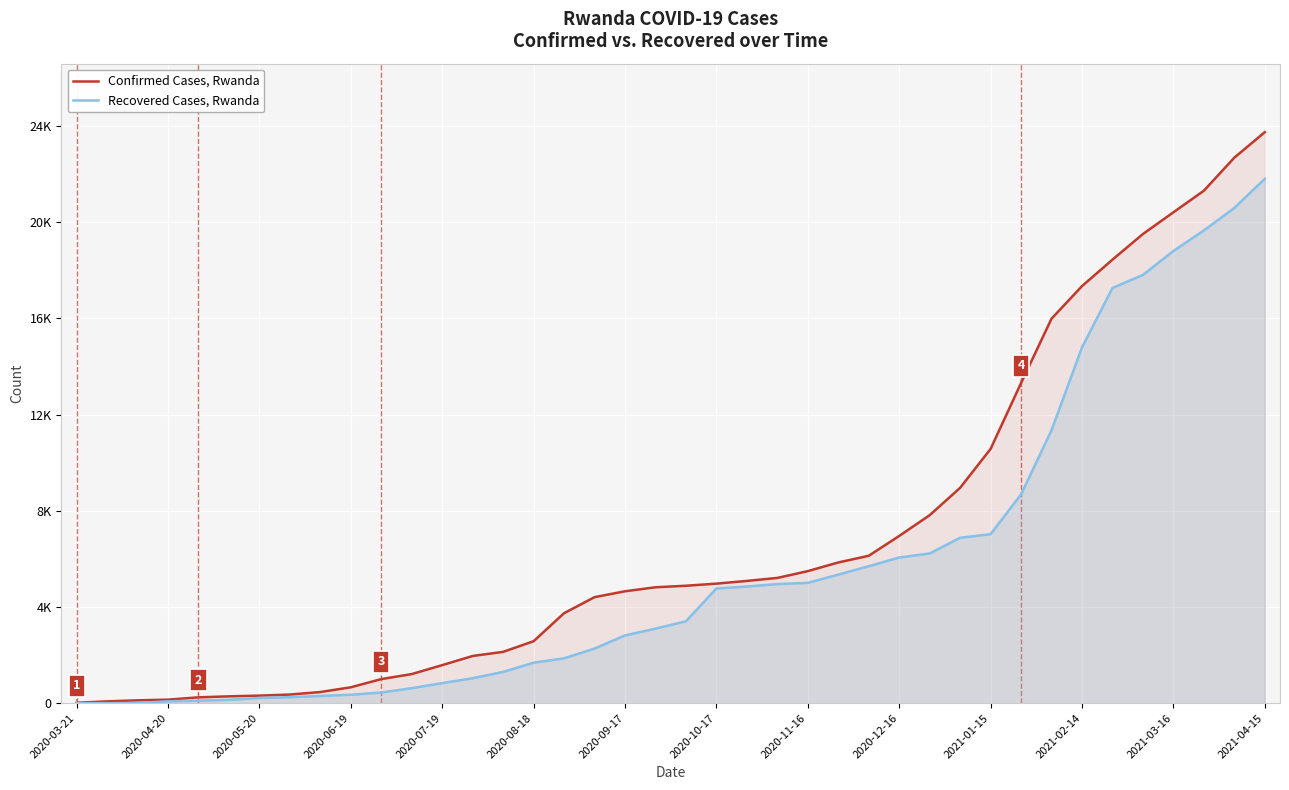

True or false: Confirmed Cases, Rwanda and Recovered Cases, Rwanda cross at least once.

False